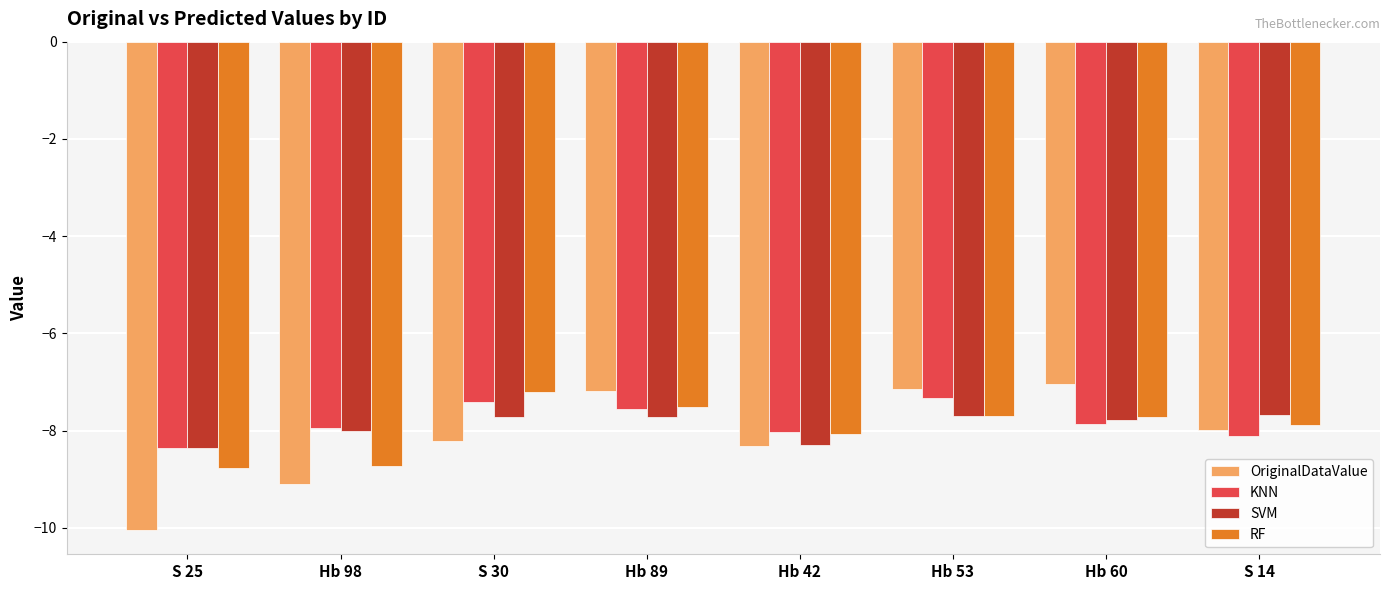

Where is SVM nearest to the value -8?

Hb 98